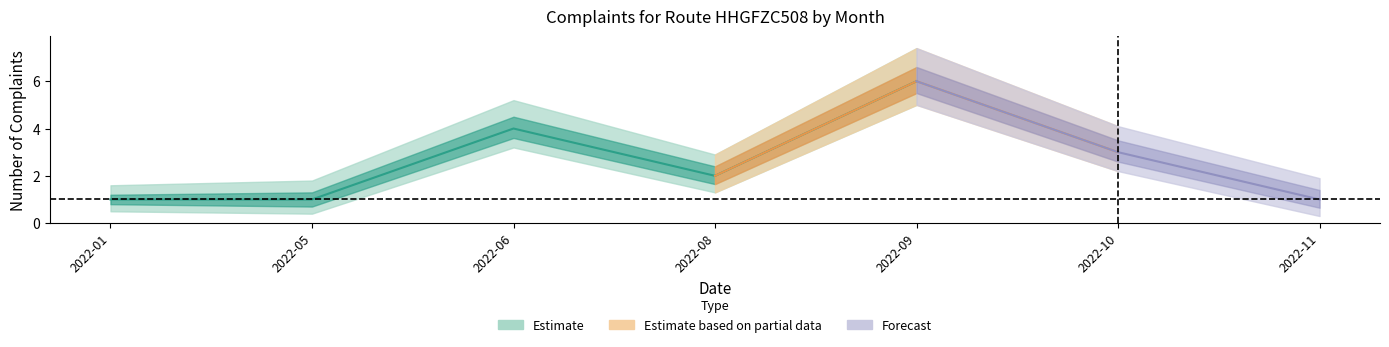

What value does the data have at 2022-05?

1